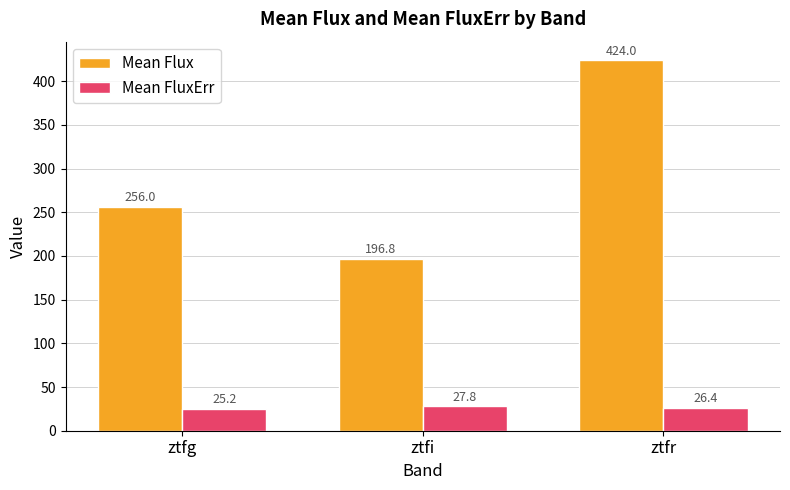

What are all the series names shown in the legend?

Mean Flux, Mean FluxErr